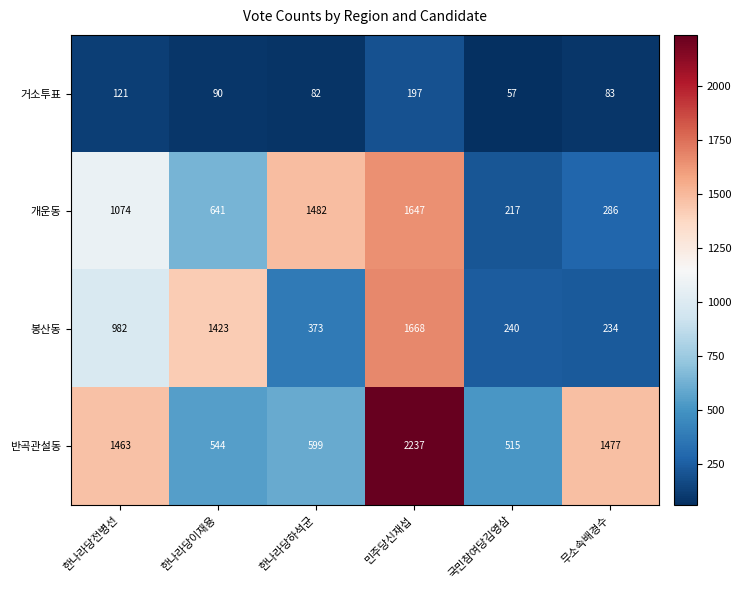

Read the 봉산동 value at 한나라당하석균.

373